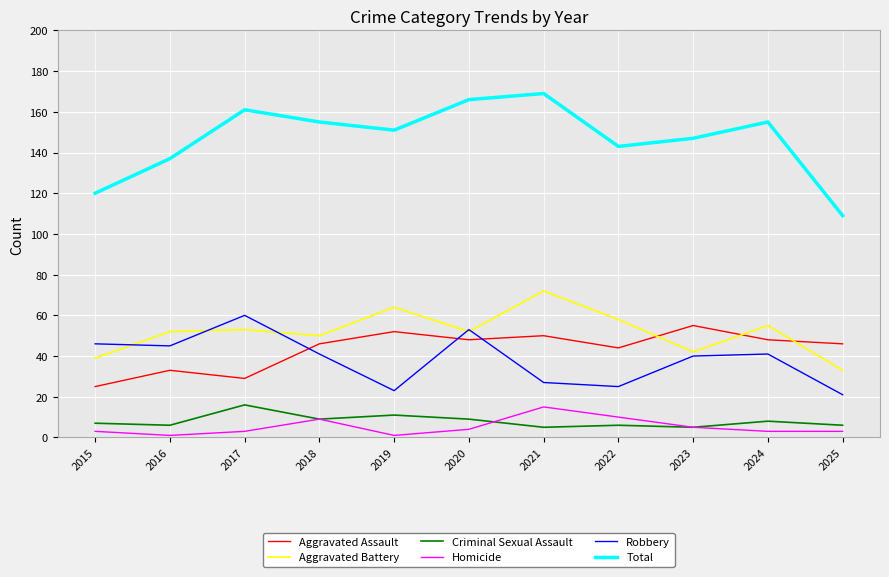

How many intersections are there between Aggravated Battery and Aggravated Assault?

3